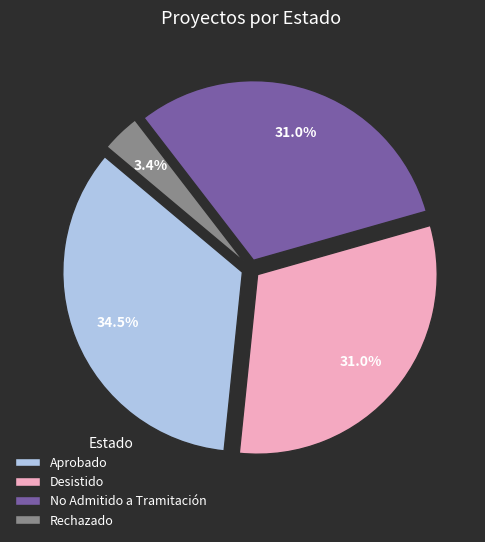

Which category has the biggest portion of the pie?

Aprobado